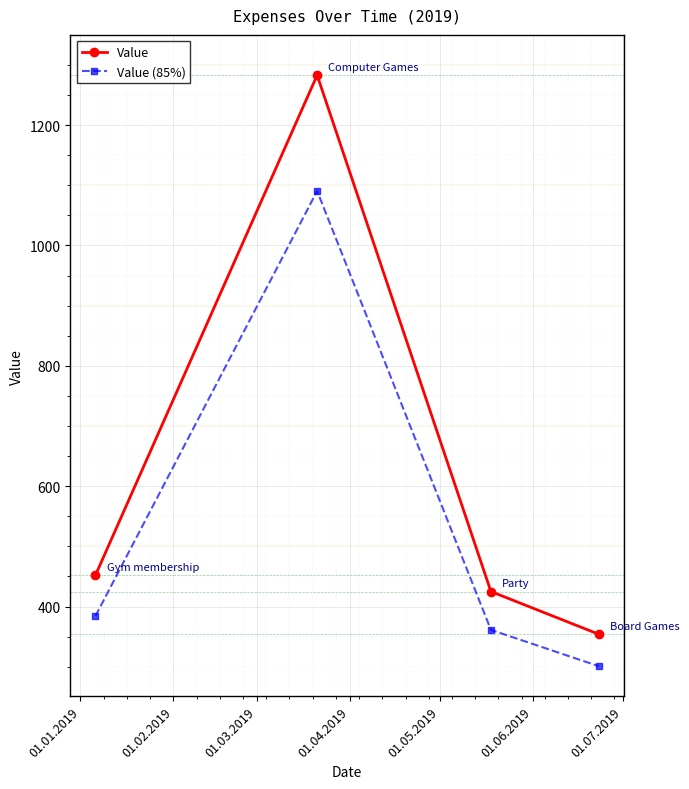

How many data points in Value (85%) are above 384?

2